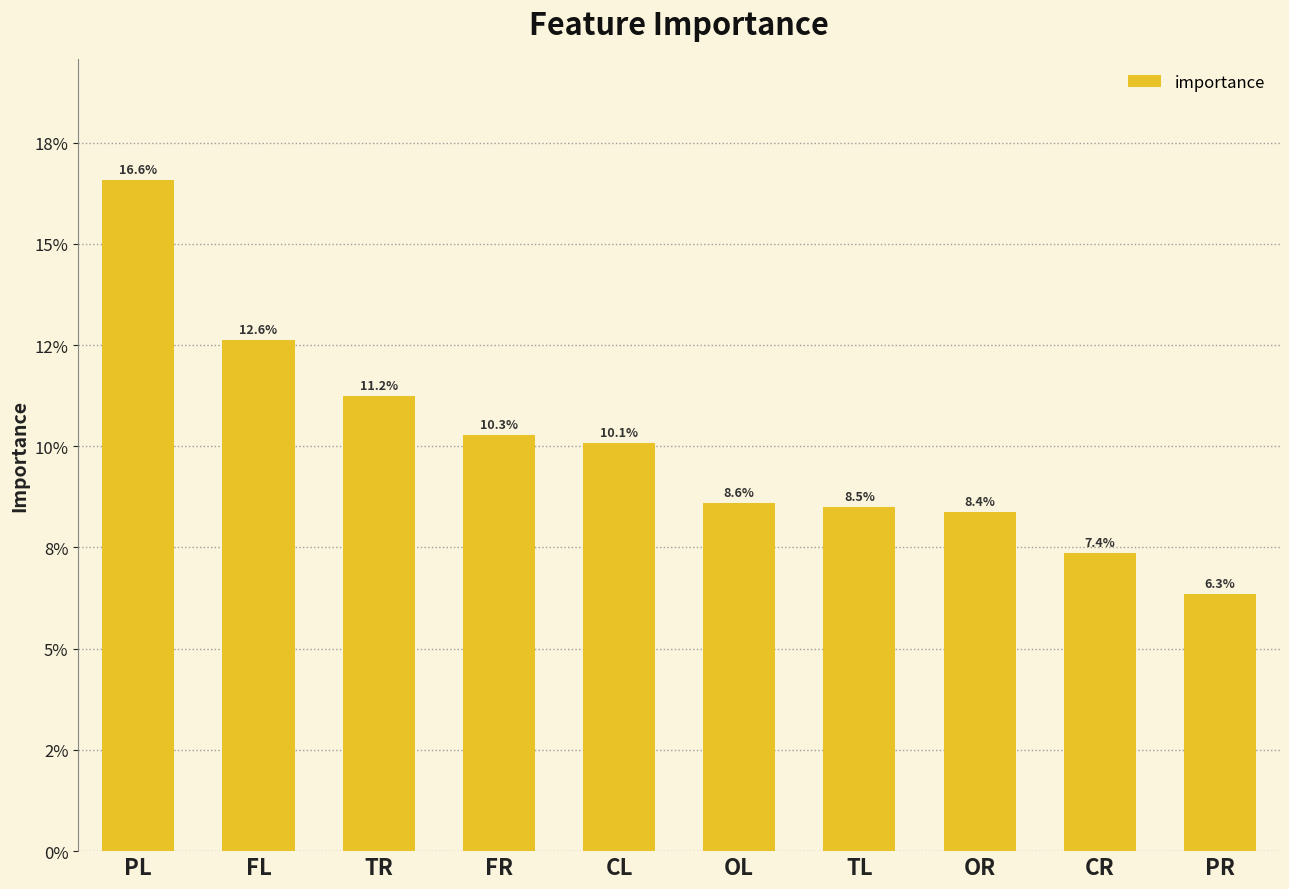

What is the label of the 4th bar from the right?

TL